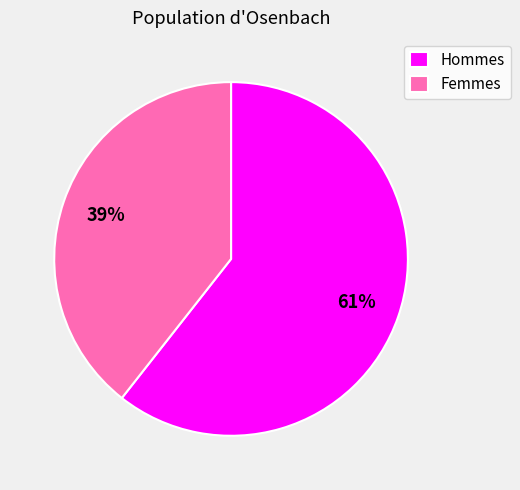

Rank the categories by value from highest to lowest.

Hommes, Femmes